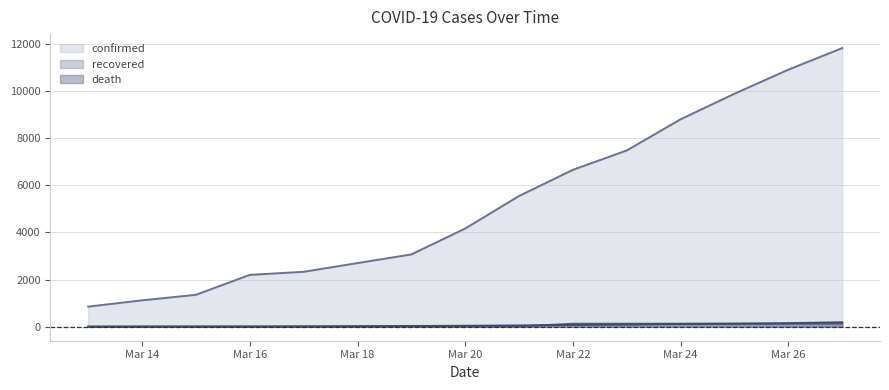

At which label does confirmed reach its peak?

2020-03-27